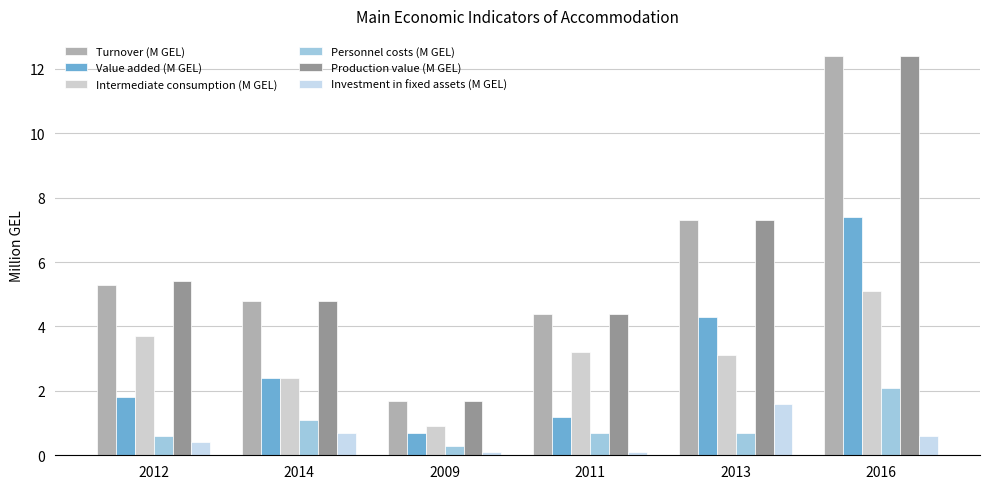

What is the label of the 6th bar from the left?

2016